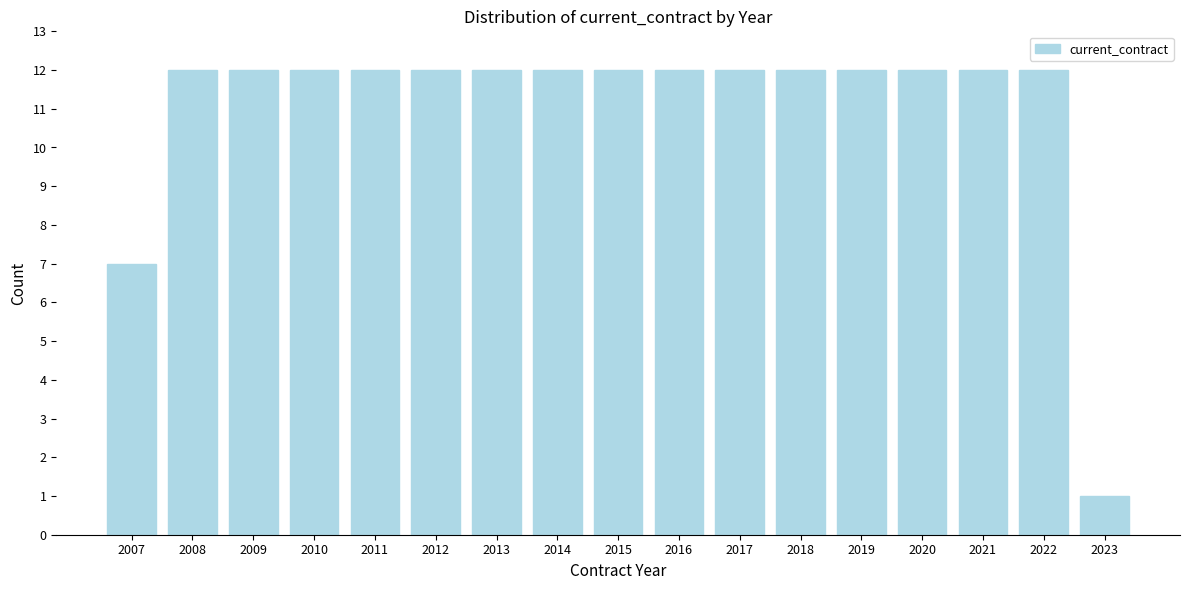

Reading left to right, transcribe all the data shown in this chart.

7	12	12	12	12	12	12	12	12	12	12	12	12	12	12	12	1